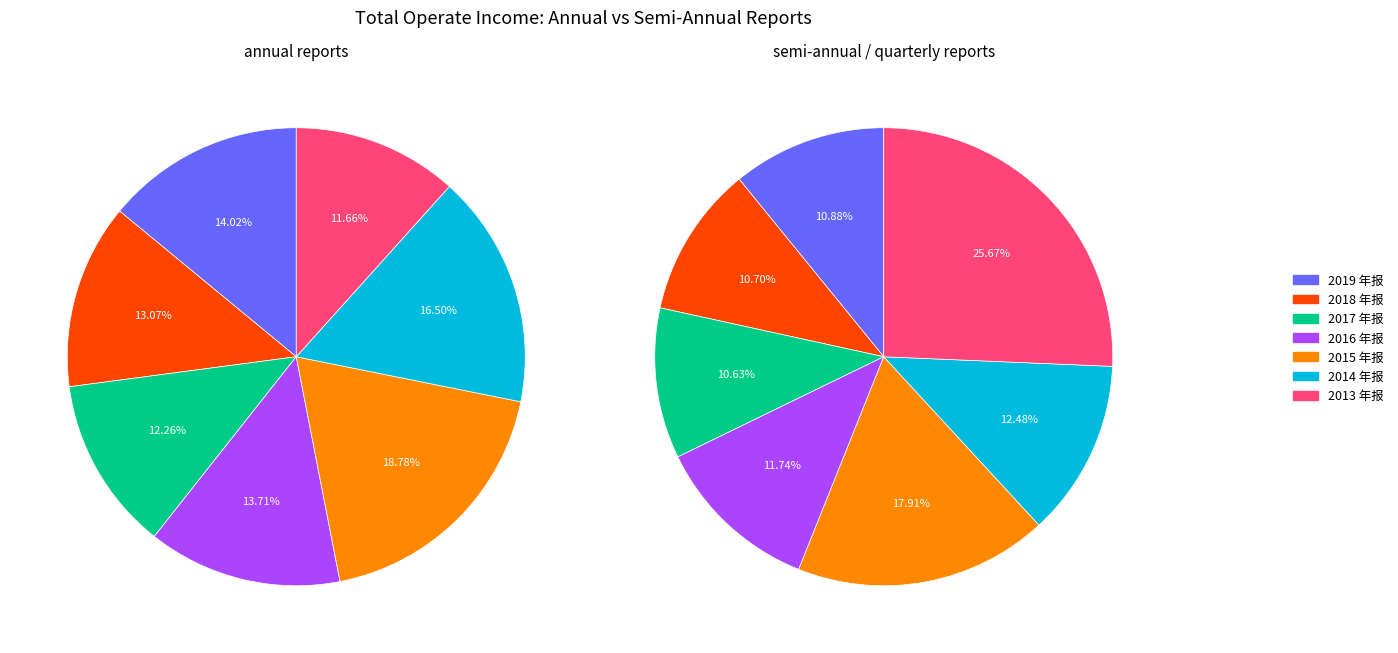

Count the number of slices in the pie.

14